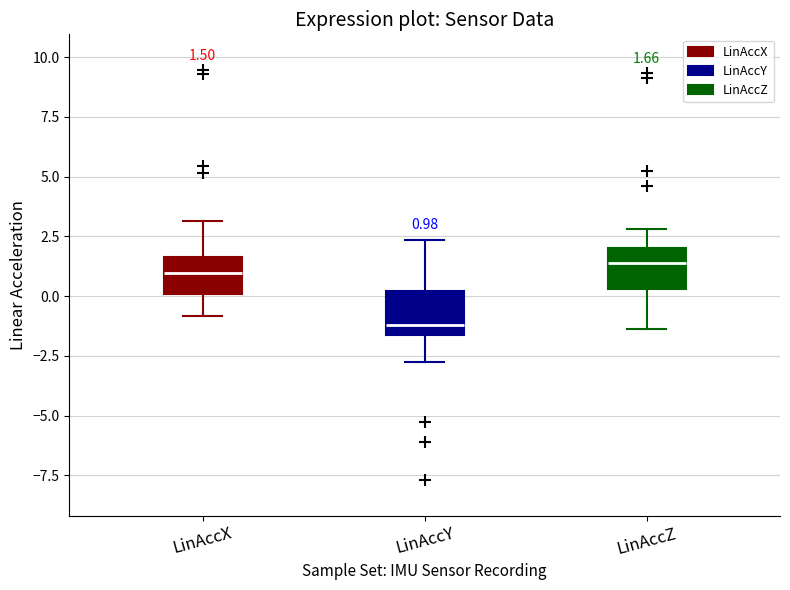

Which box's median line is the lowest?

LinAccY